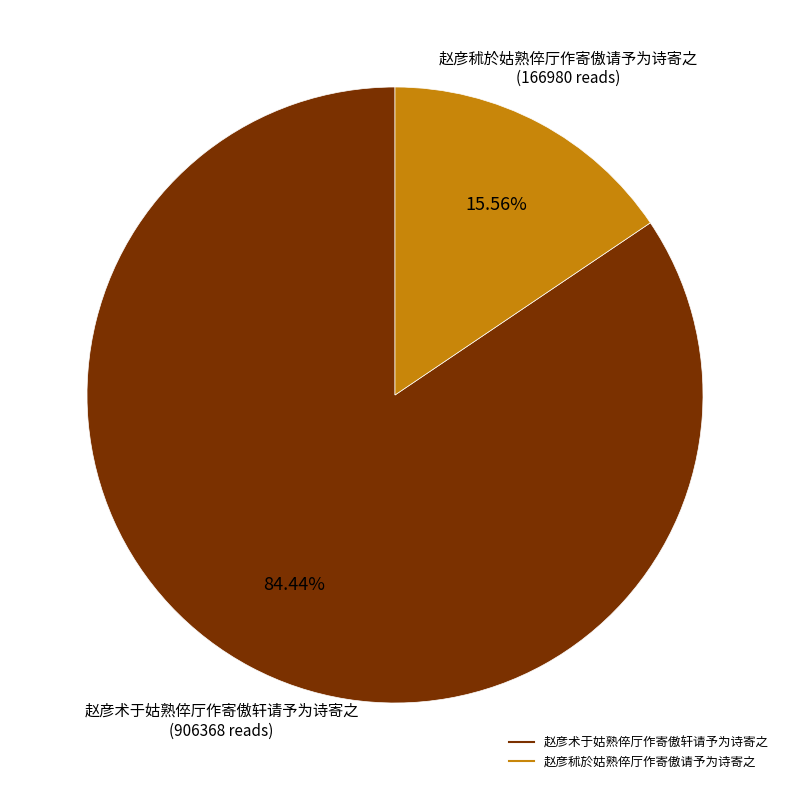

Rank the categories by value from highest to lowest.

赵彦术于姑熟倅厅作寄傲轩请予为诗寄之, 赵彦秫於姑熟倅厅作寄傲请予为诗寄之